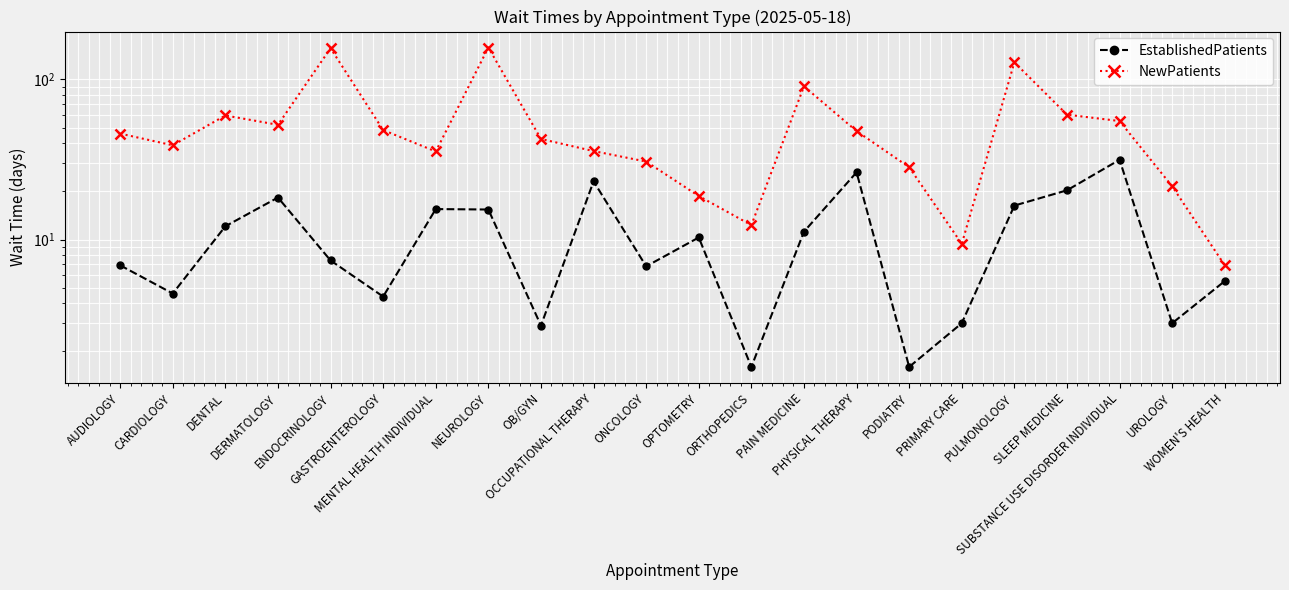

True or false: EstablishedPatients and NewPatients intersect in this chart.

False